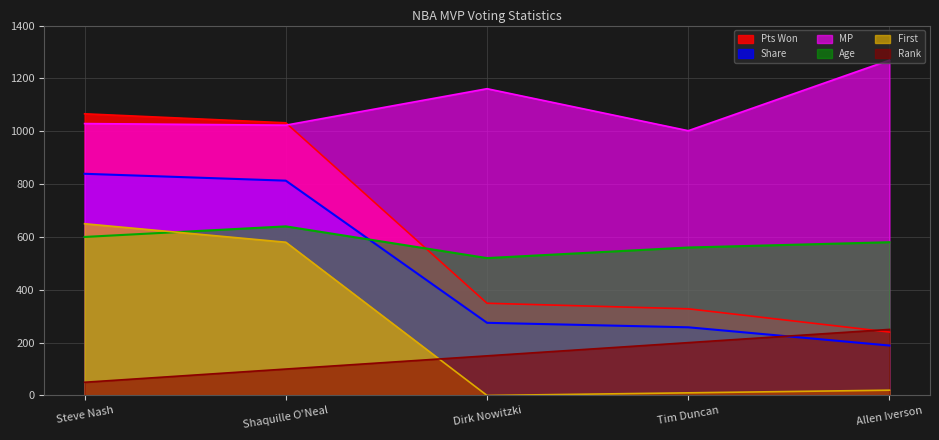

Between Allen Iverson and Shaquille O'Neal, which is larger?

Shaquille O'Neal